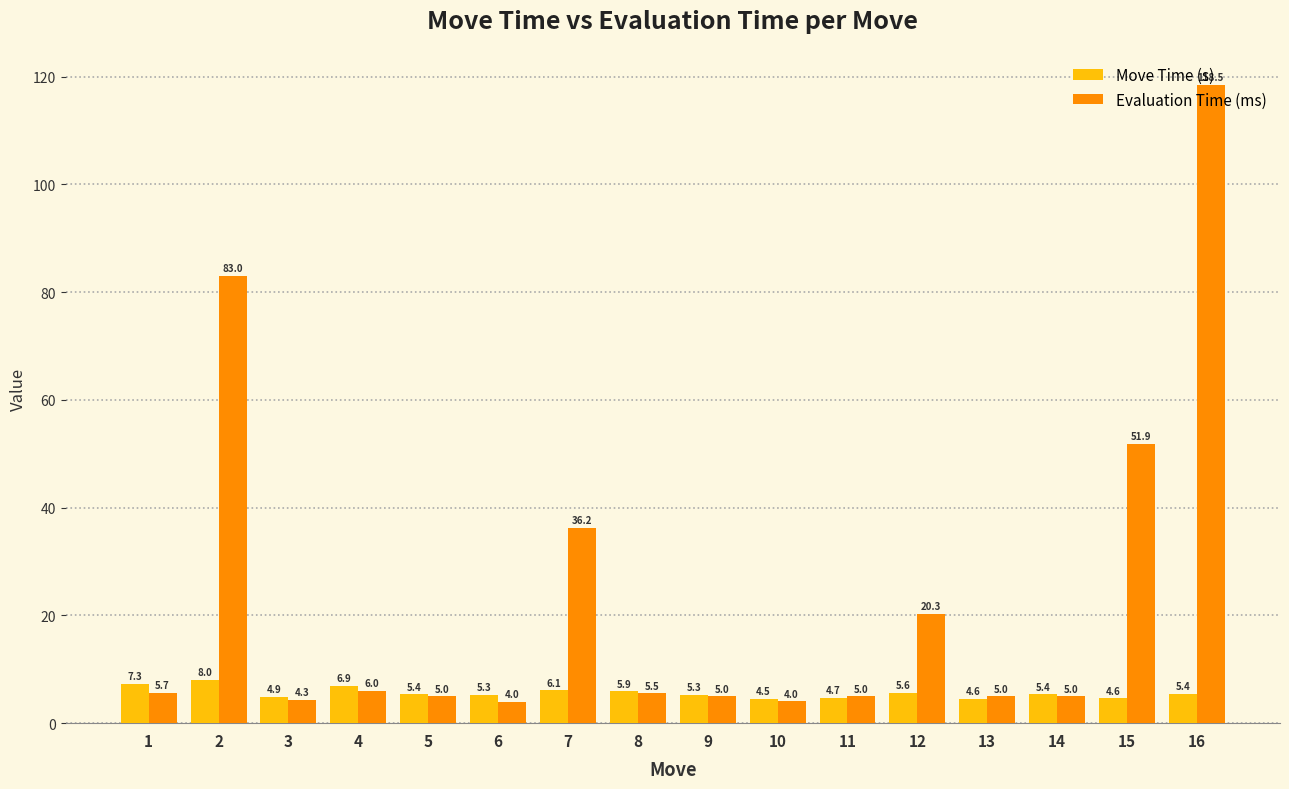

Reading left to right, transcribe all the data shown in this chart.

Move Time (s): 7.3	8.0	4.9	6.9	5.4	5.3	6.1	5.9	5.3	4.5	4.7	5.6	4.6	5.4	4.6	5.4
Evaluation Time (ms): 5.7	83.0	4.3	6.0	5.0	4.0	36.2	5.5	5.0	4.0	5.0	20.3	5.0	5.0	51.9	118.5